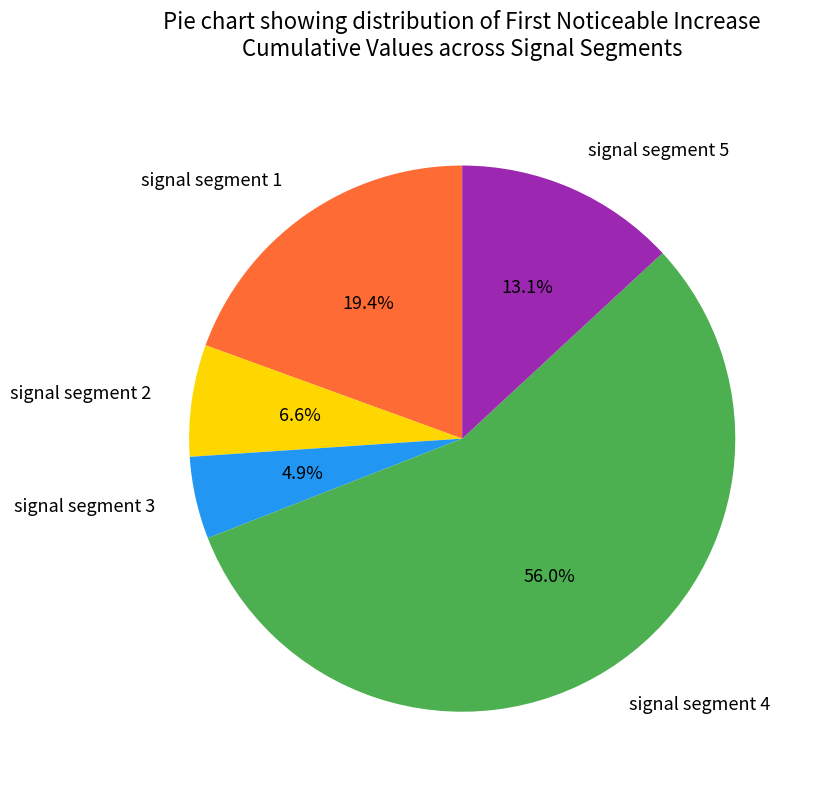

Count the number of slices in the pie.

5